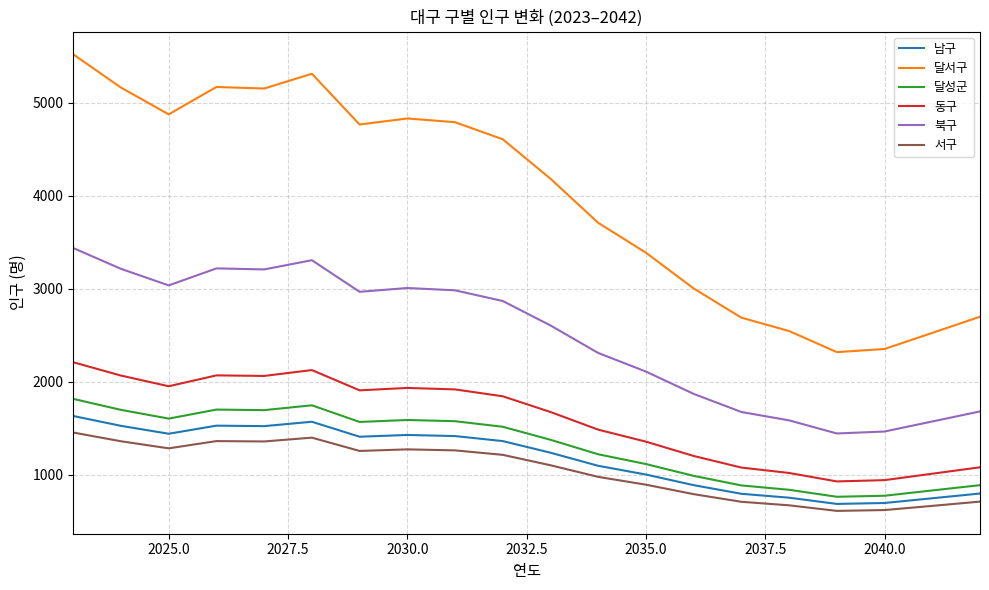

What is the difference between the maximum and minimum values in the 달성군 series?

1053